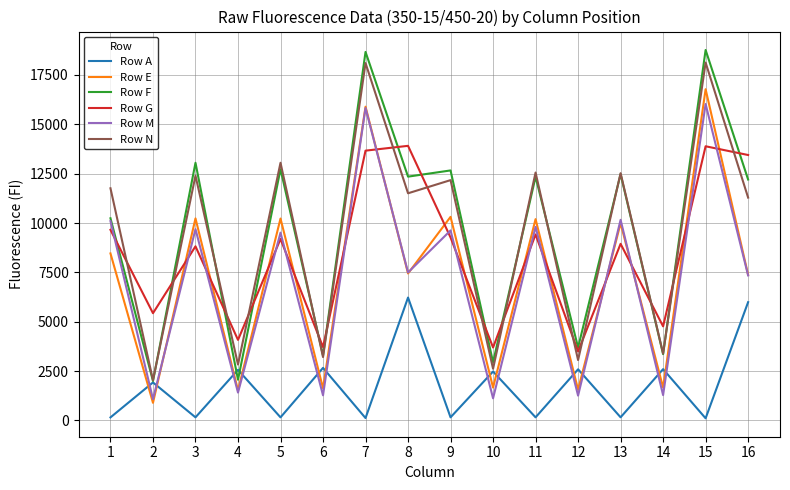

What are all the series names shown in the legend?

Row A, Row E, Row F, Row G, Row M, Row N